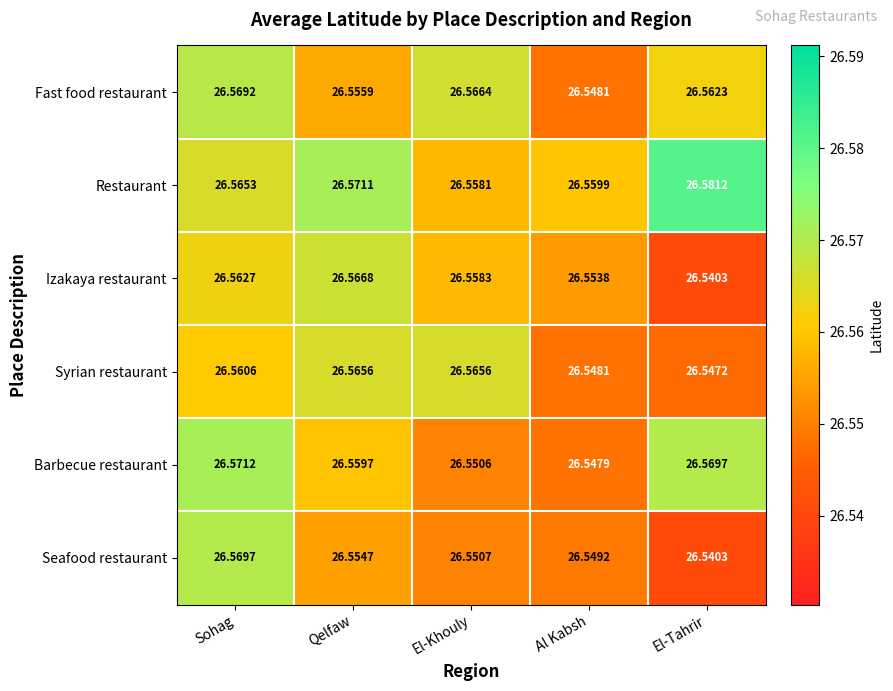

Rank the series by their maximum value, from lowest to highest.

Syrian restaurant, Izakaya restaurant, Fast food restaurant, Seafood restaurant, Barbecue restaurant, Restaurant